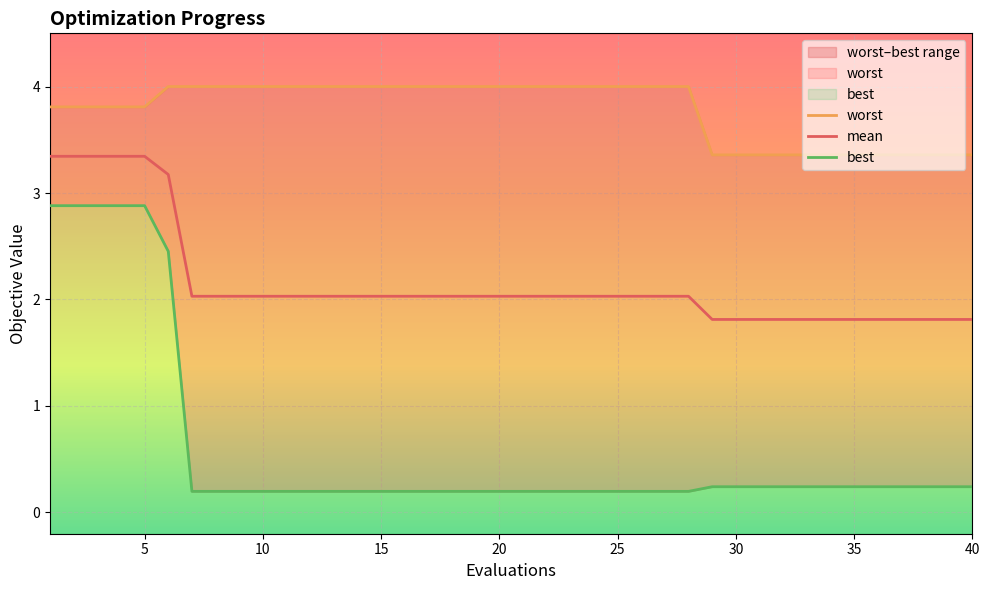

The value of mean at 25 is 2.0. True or false?

True